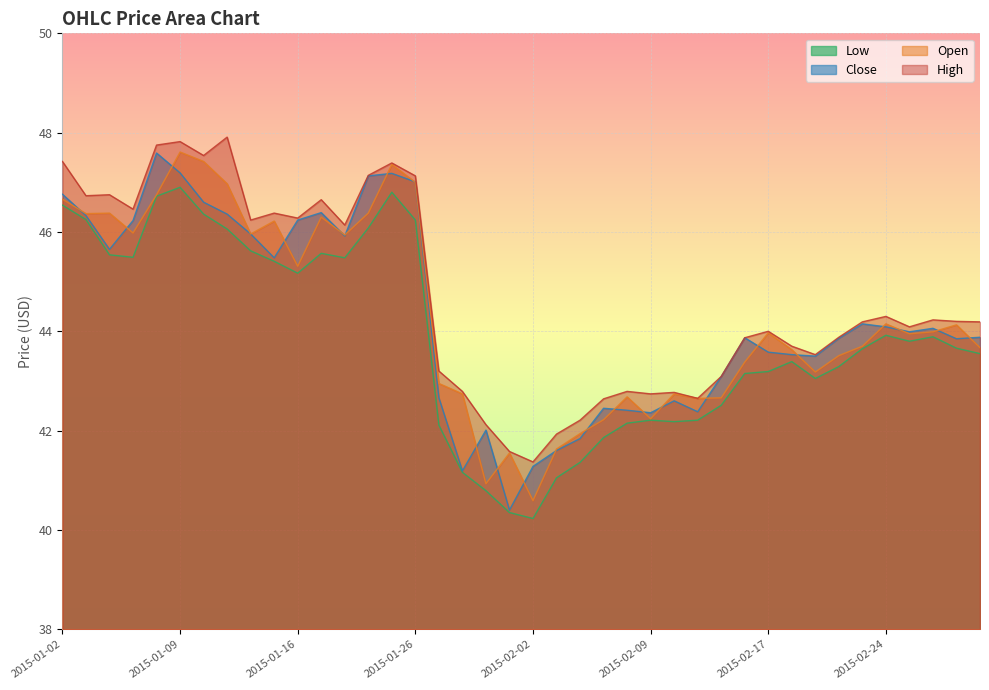

Does the chart display data point markers on the line(s)?

No